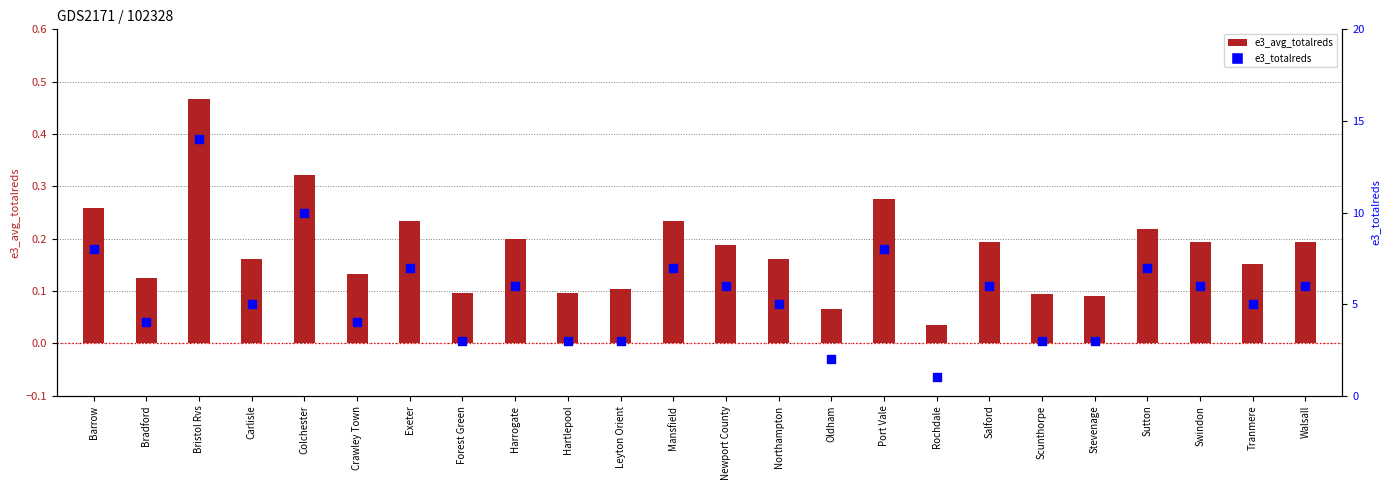

What are all the series names shown in the legend?

e3_avg_totalreds, e3_totalreds